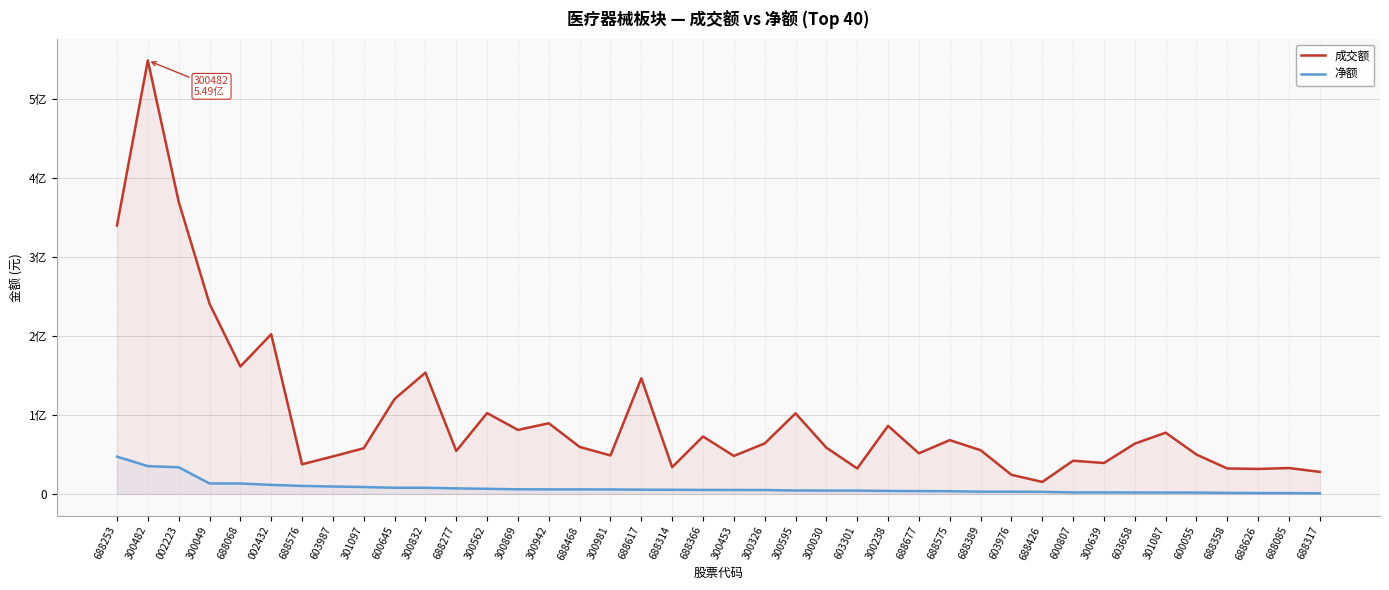

At how many categories does at least one series exceed 141088066?

8